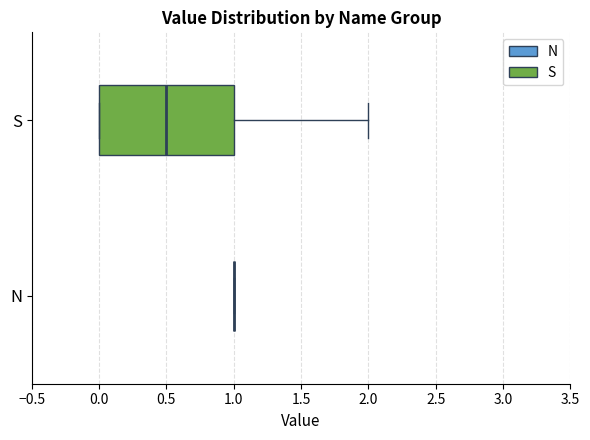

Which box is the widest, from its left edge to its right edge?

S